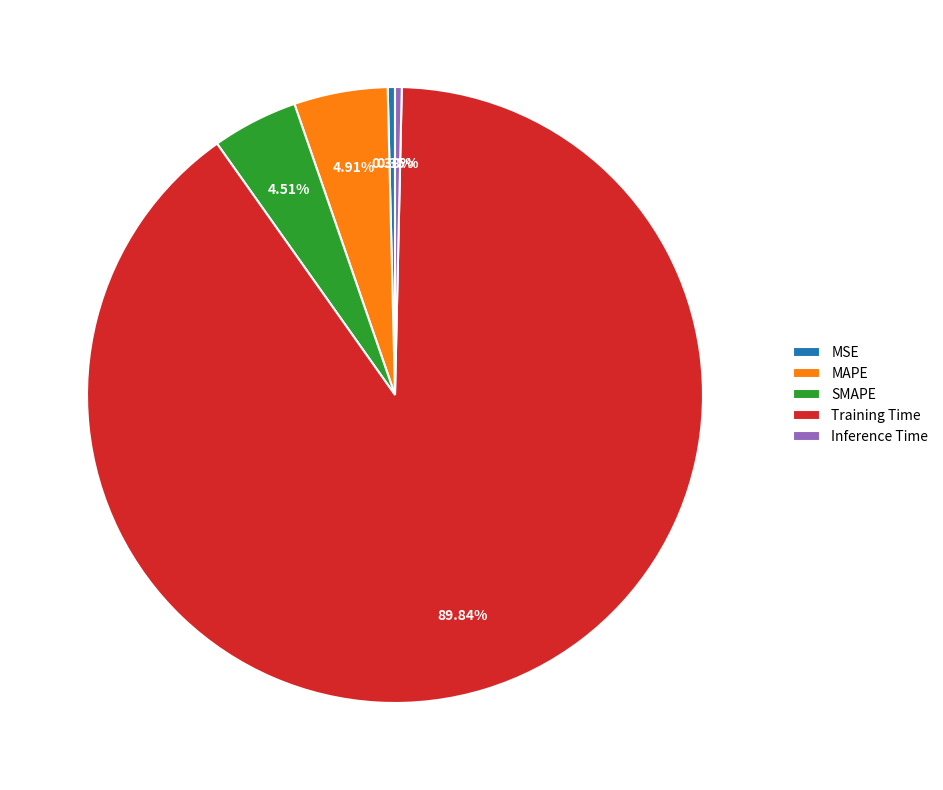

Which slice is the largest?

Training Time